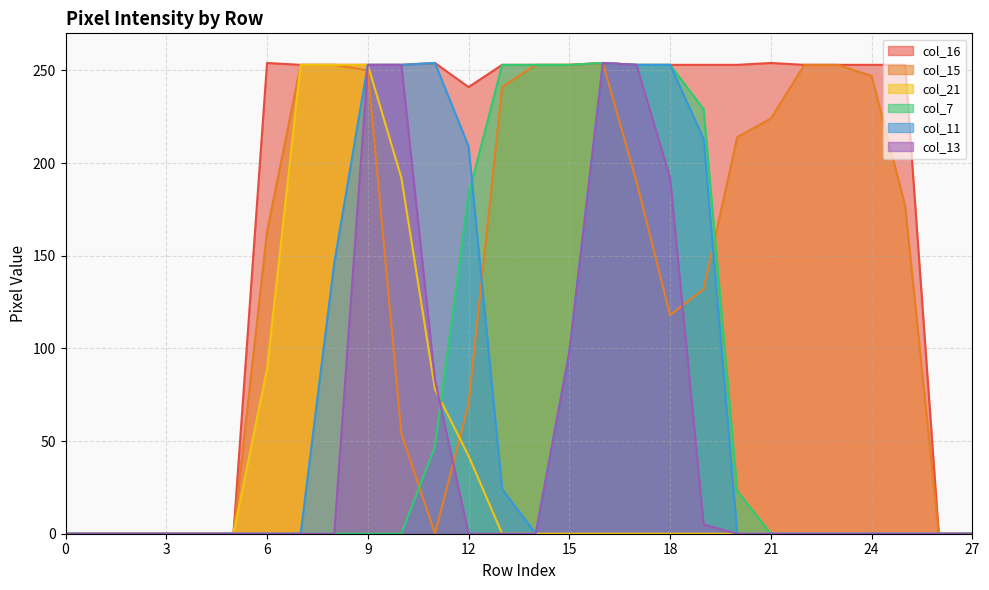

True or false: col_7 and col_13 cross at least once.

True